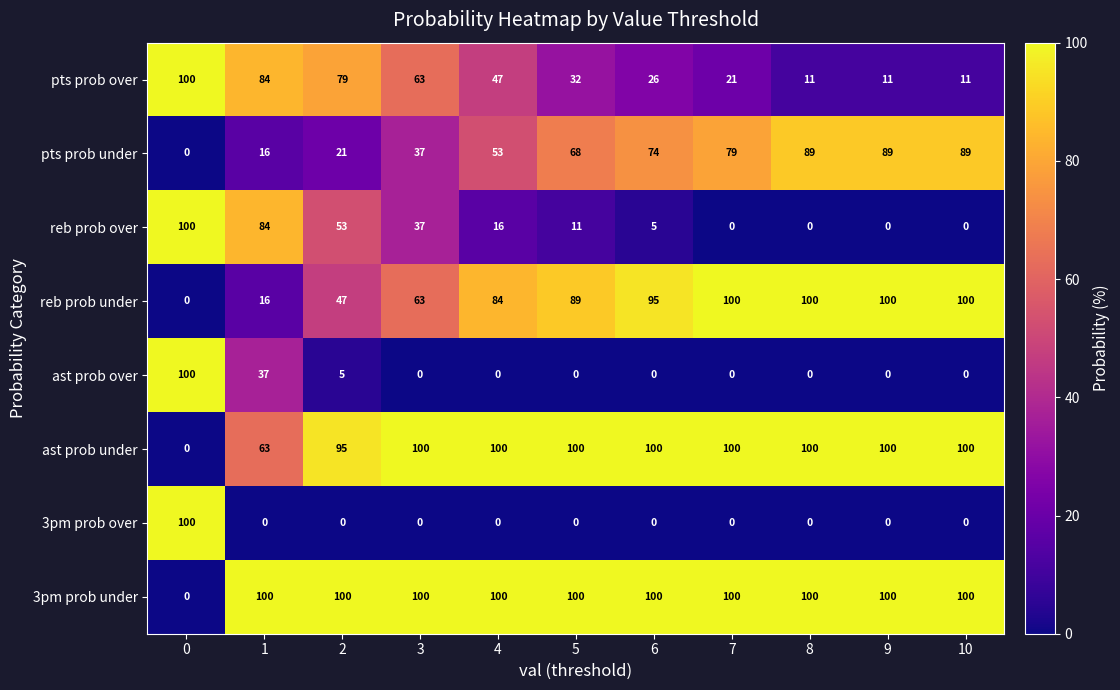

The 3pm prob under series shows 100 at 8. True or false?

True